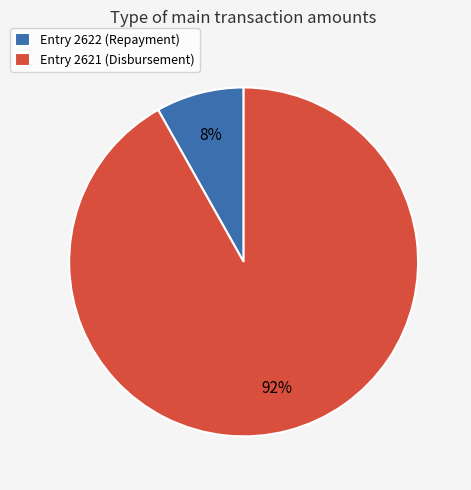

Does Entry 2621 (Disbursement) account for over 50% of the chart?

Yes